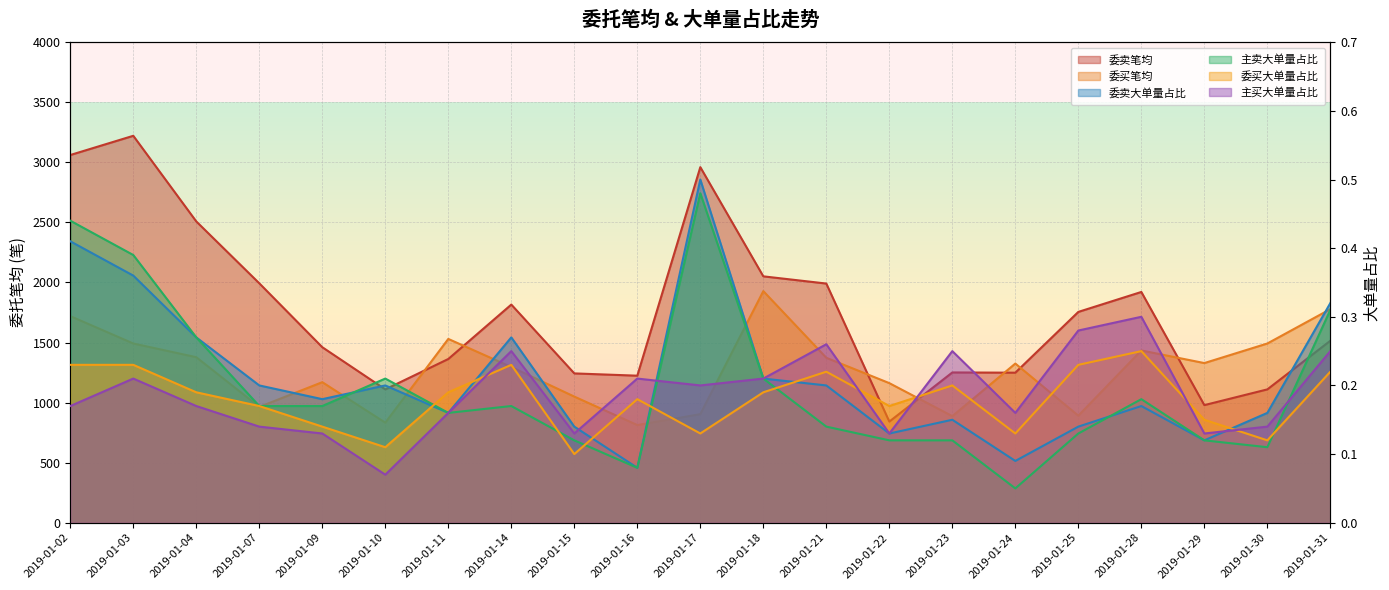

What is the difference between the 委卖大单量占比 values at 2019-01-04 and 2019-01-17?

0.2